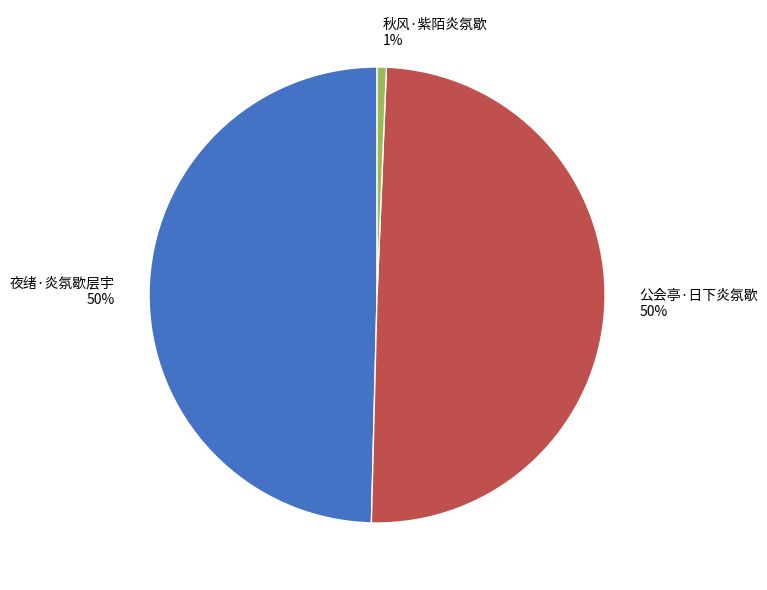

What is the smallest slice in the pie chart?

秋风·紫陌炎氛歇